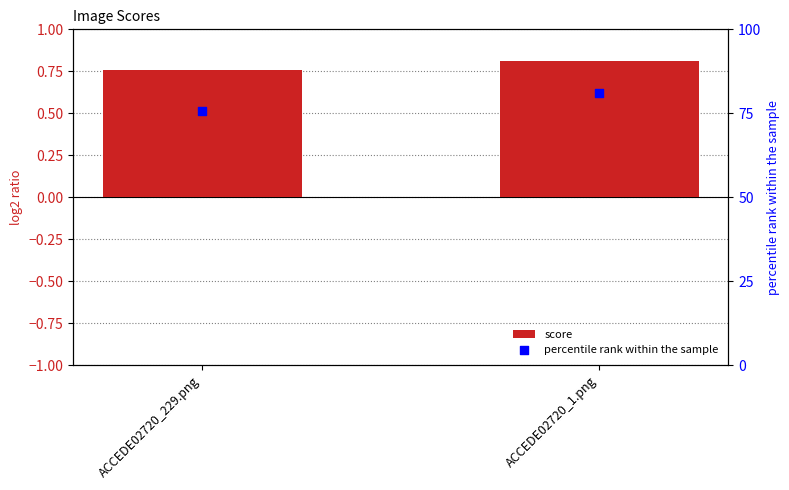

What are all the series names shown in the legend?

score, percentile rank within the sample